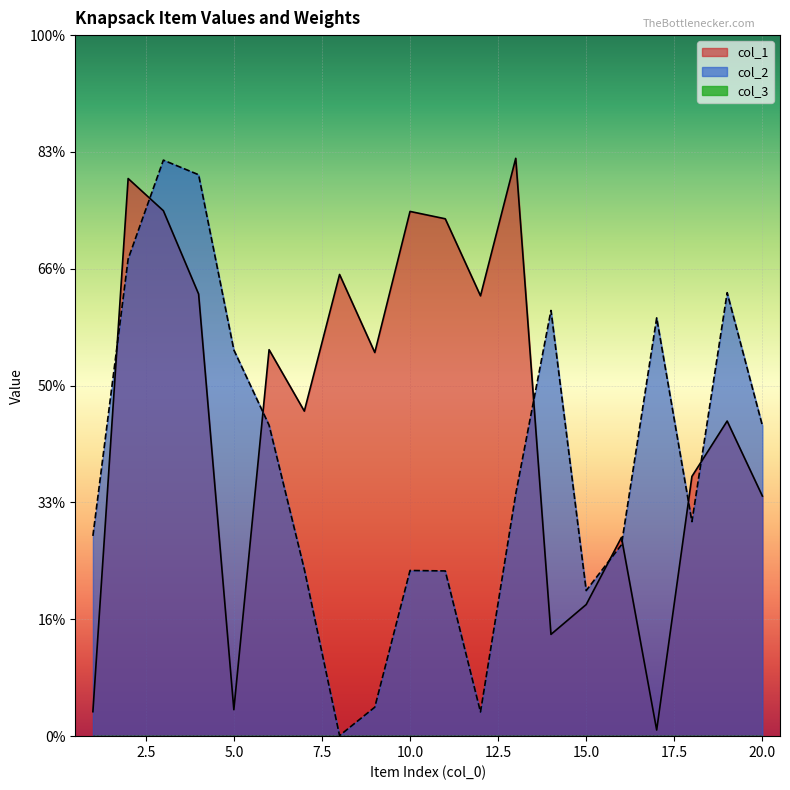

After their last crossing, which series has the higher values: col_2 or col_1?

col_2